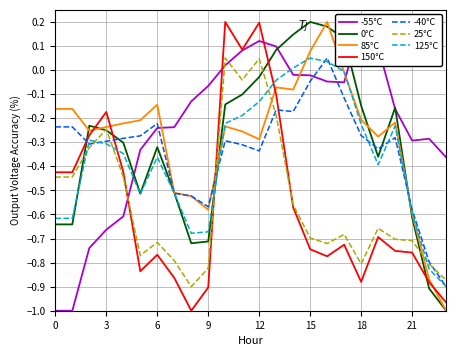

True or false: ATT10 has more than 1 points higher than both neighbors.

True